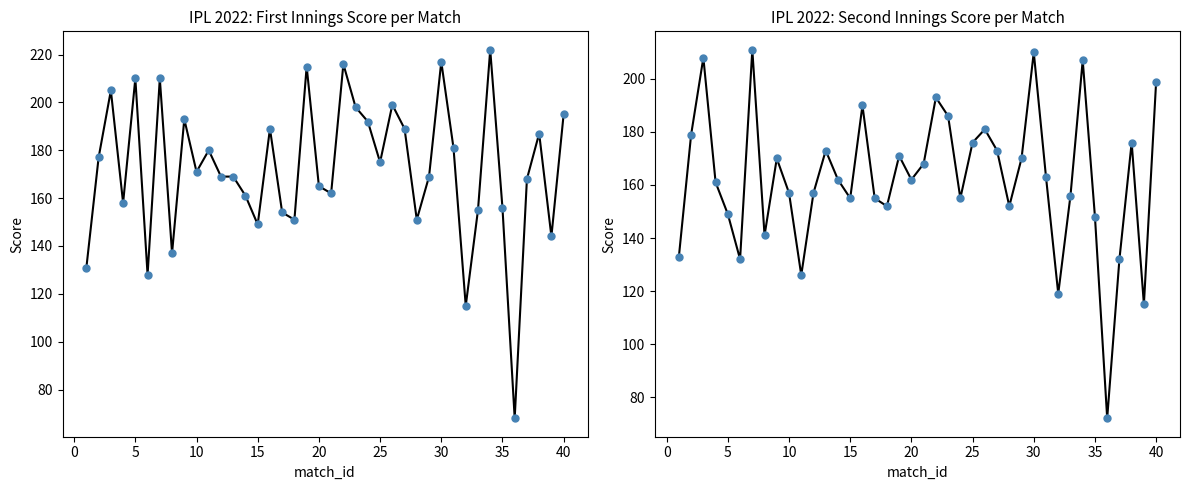

True or false: first_ings_score and second_ings_score cross at least once.

True